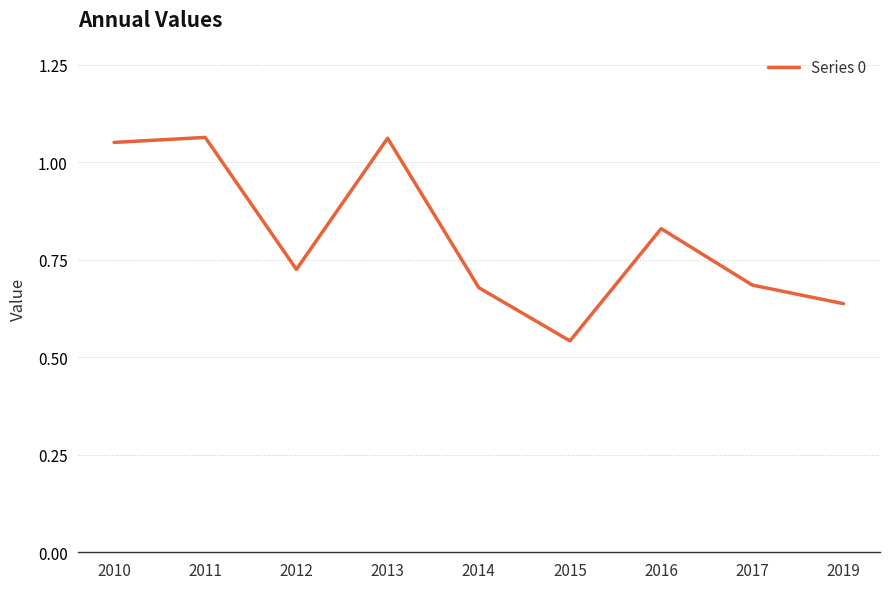

Which label corresponds to the smallest value in the chart?

2015